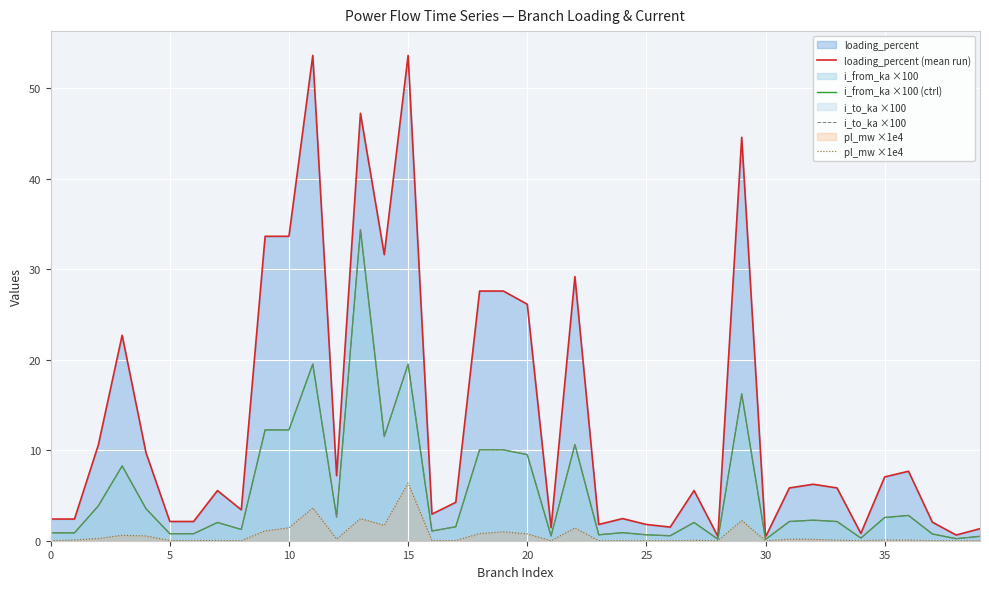

True or false: i_from_ka ×100 (ctrl) and i_to_ka ×100 intersect in this chart.

True